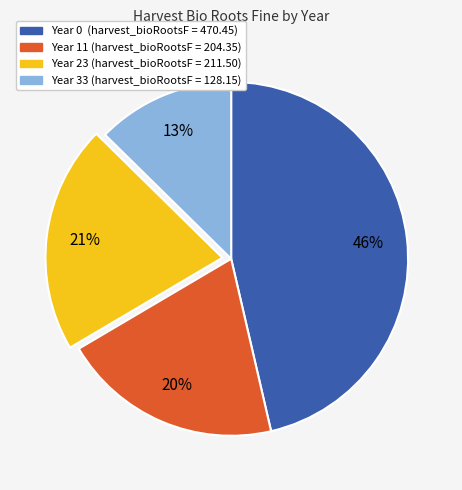

Is there a majority slice in this chart?

No